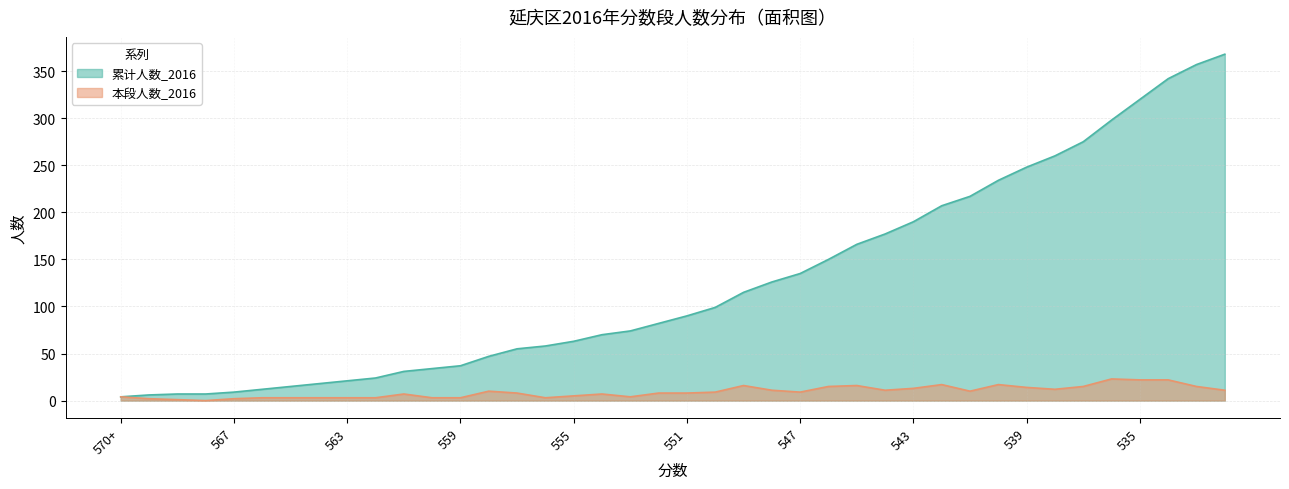

What is the maximum value shown in the chart?

368